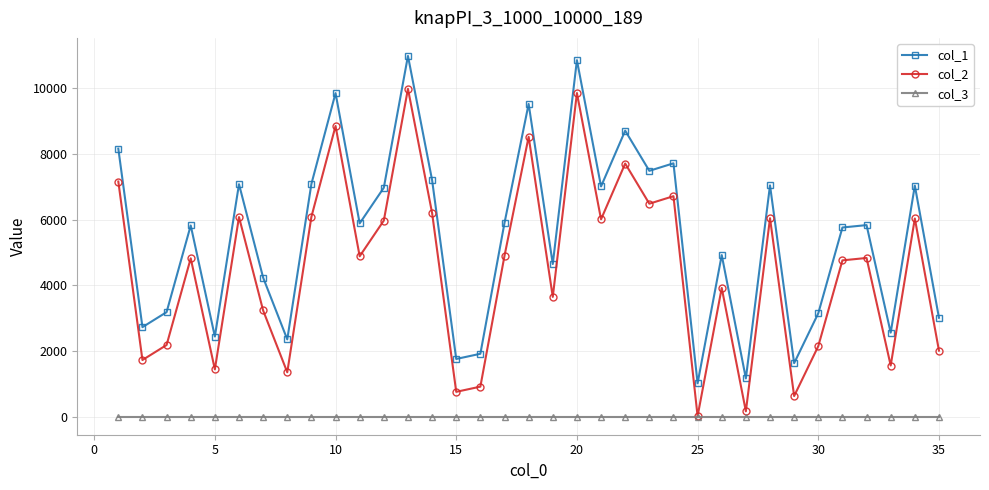

True or false: col_3 and col_1 intersect in this chart.

False